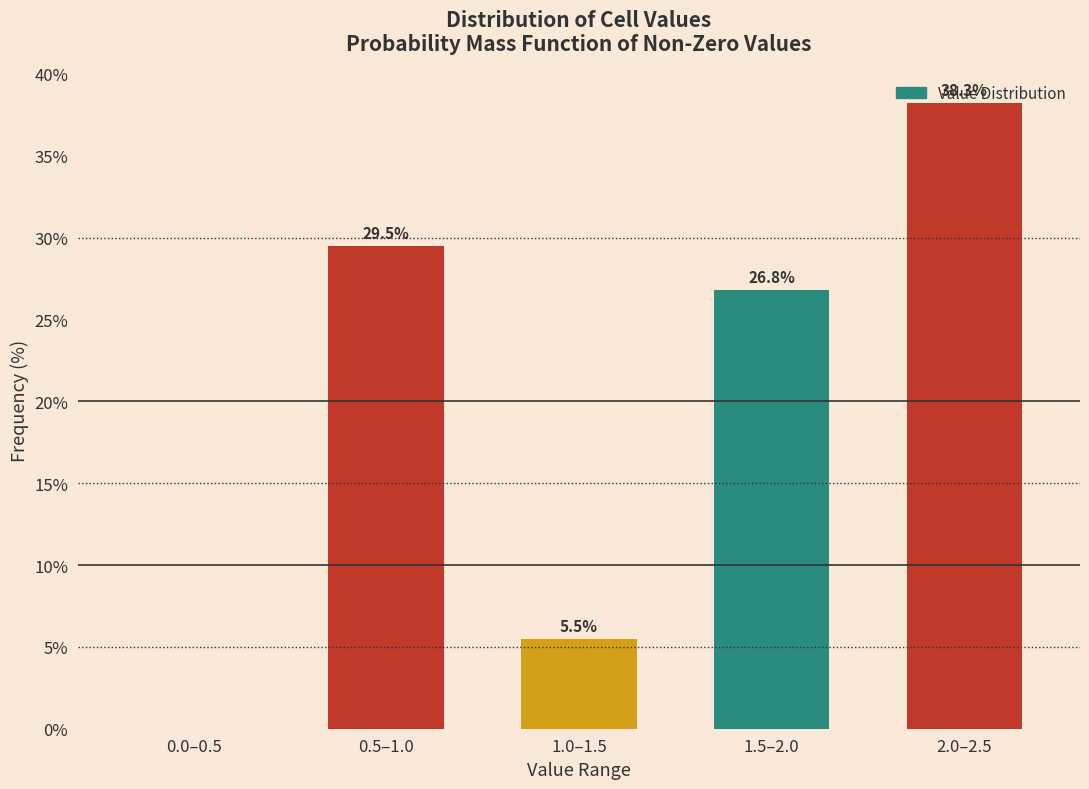

The chart shows a value of 29.5 at 0.5–1.0. True or false?

True